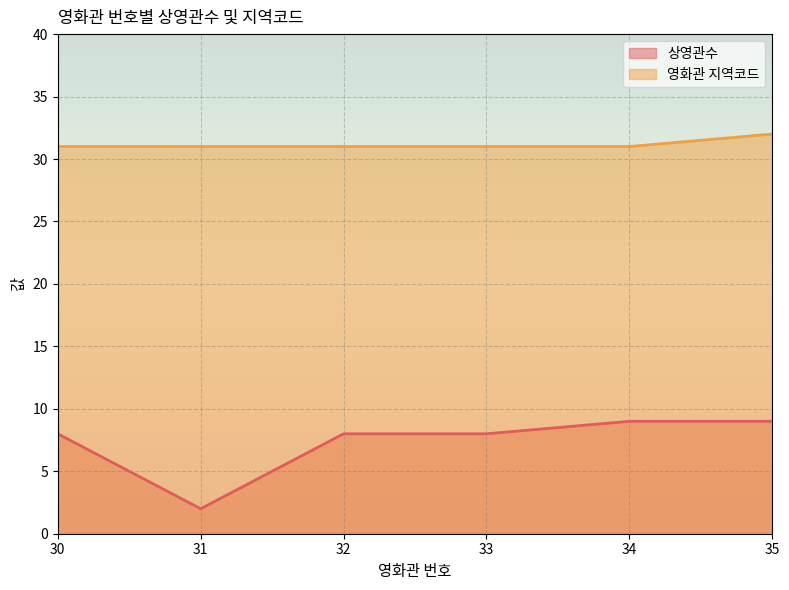

What are all the series names shown in the legend?

상영관수, 영화관 지역코드